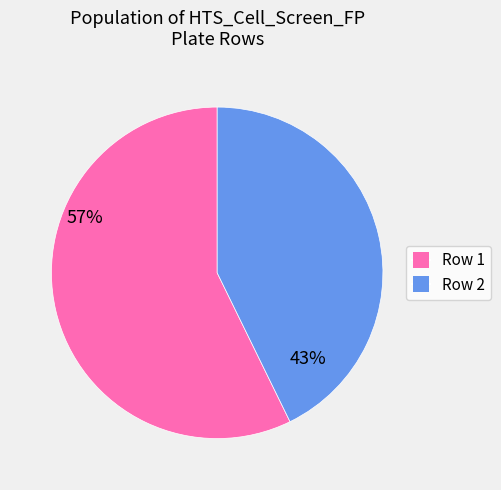

Do Row 1 and Row 2 together represent more than half of the pie?

Yes